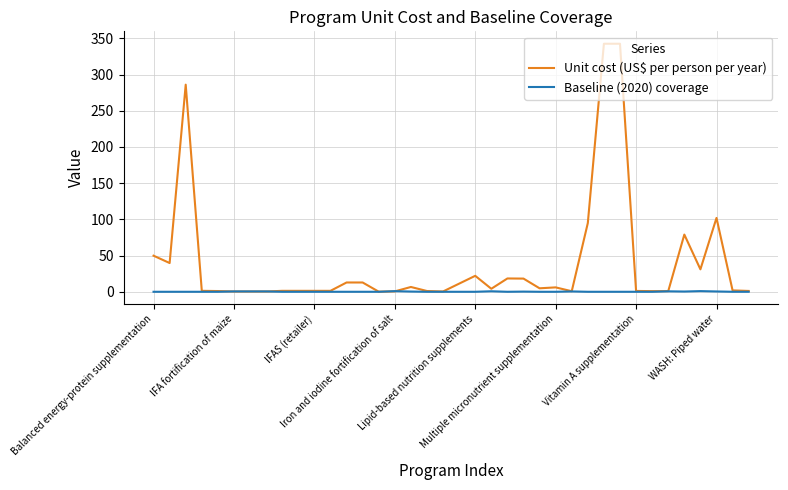

How many values in the Unit cost (US$ per person per year) series are below 4?

19